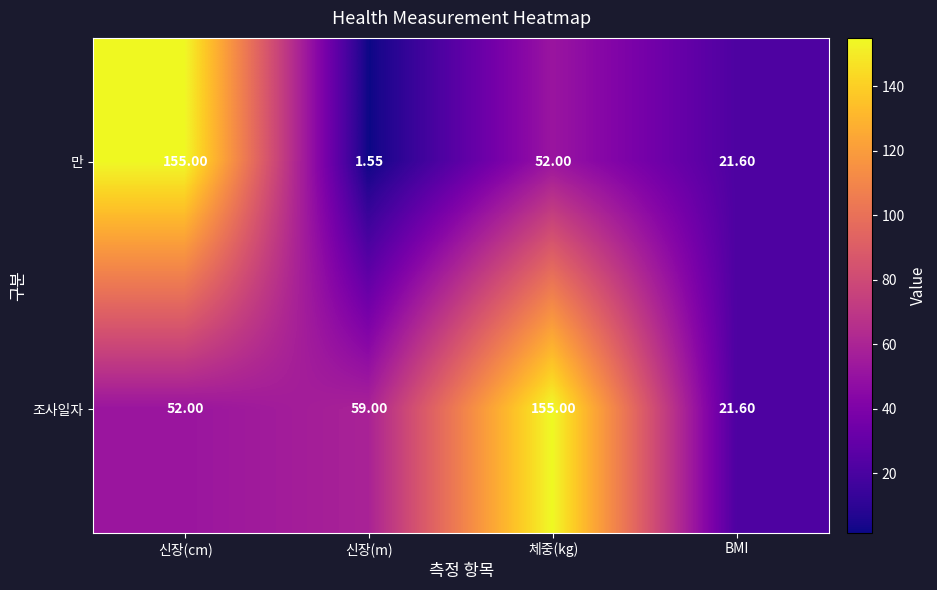

Between 체중(kg) and BMI, which series saw the biggest shift?

조사일자